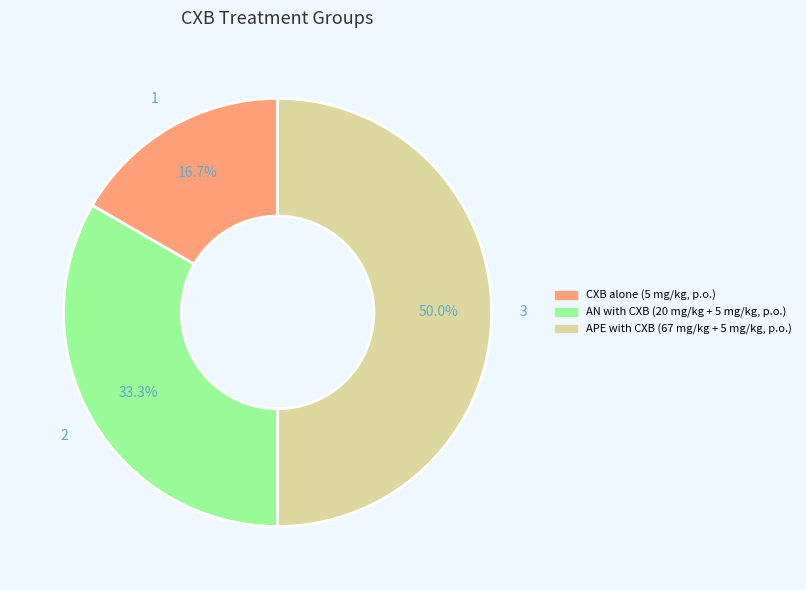

The APE with CXB (67 mg/kg + 5 mg/kg, p.o.) slice represents 38% of the pie. True or false?

False